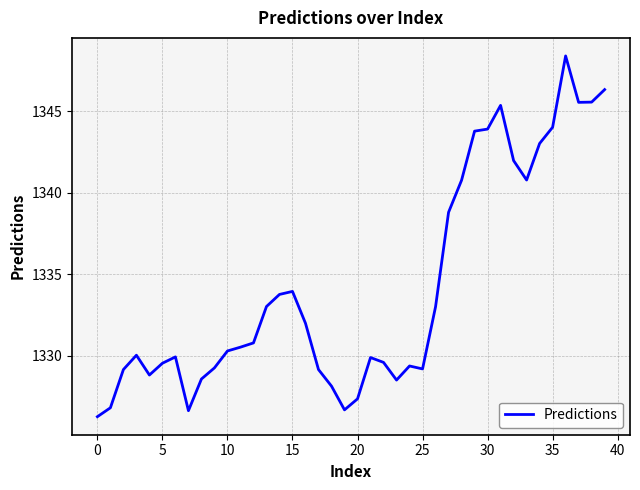

What is the smallest value displayed?

1326.2